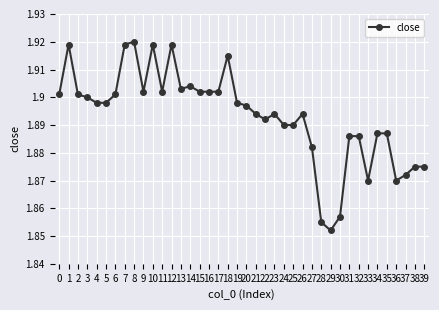

Where is the first local maximum?

1